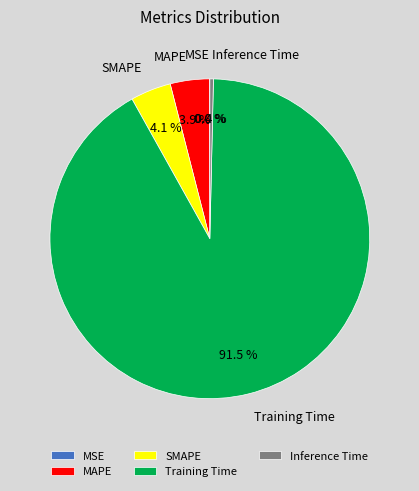

Which slice is the largest?

Training Time